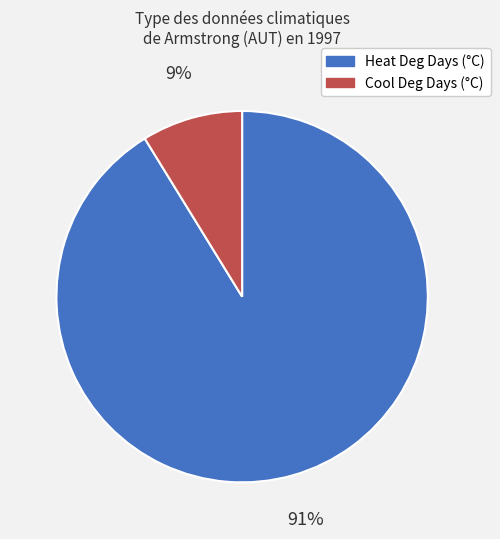

Is there a majority slice in this chart?

Yes